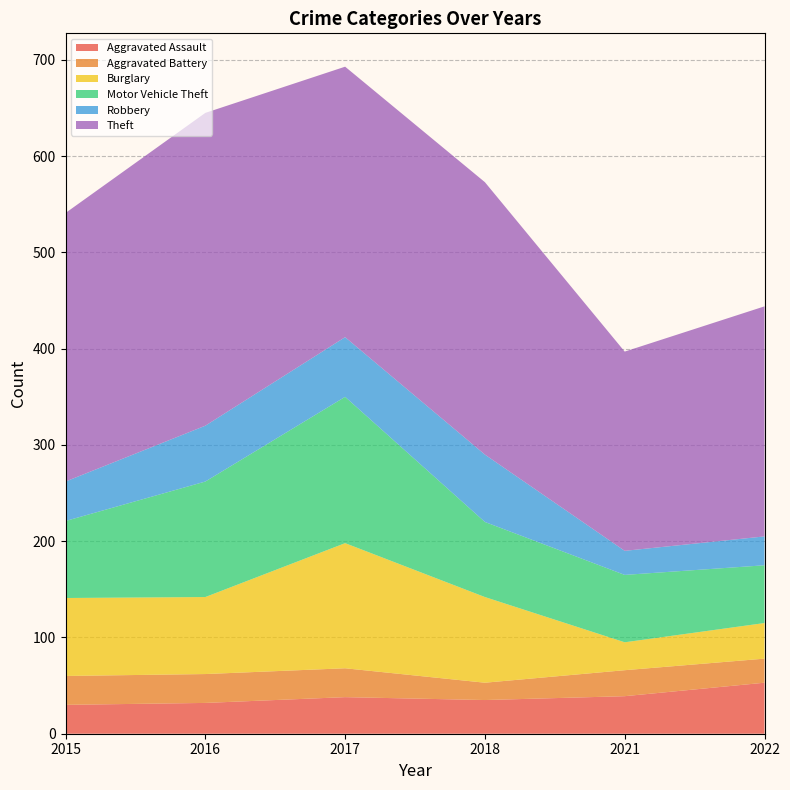

Reading left to right, what are all the values shown in this chart?

Aggravated Assault: 2015=30	2016=32	2017=38	2018=35	2021=39	2022=53
Aggravated Battery: 2015=30	2016=30	2017=30	2018=18	2021=27	2022=25
Burglary: 2015=81	2016=80	2017=130	2018=89	2021=29	2022=37
Motor Vehicle Theft: 2015=80	2016=120	2017=152	2018=78	2021=70	2022=60
Robbery: 2015=41	2016=58	2017=62	2018=70	2021=25	2022=30
Theft: 2015=279	2016=325	2017=281	2018=283	2021=207	2022=239